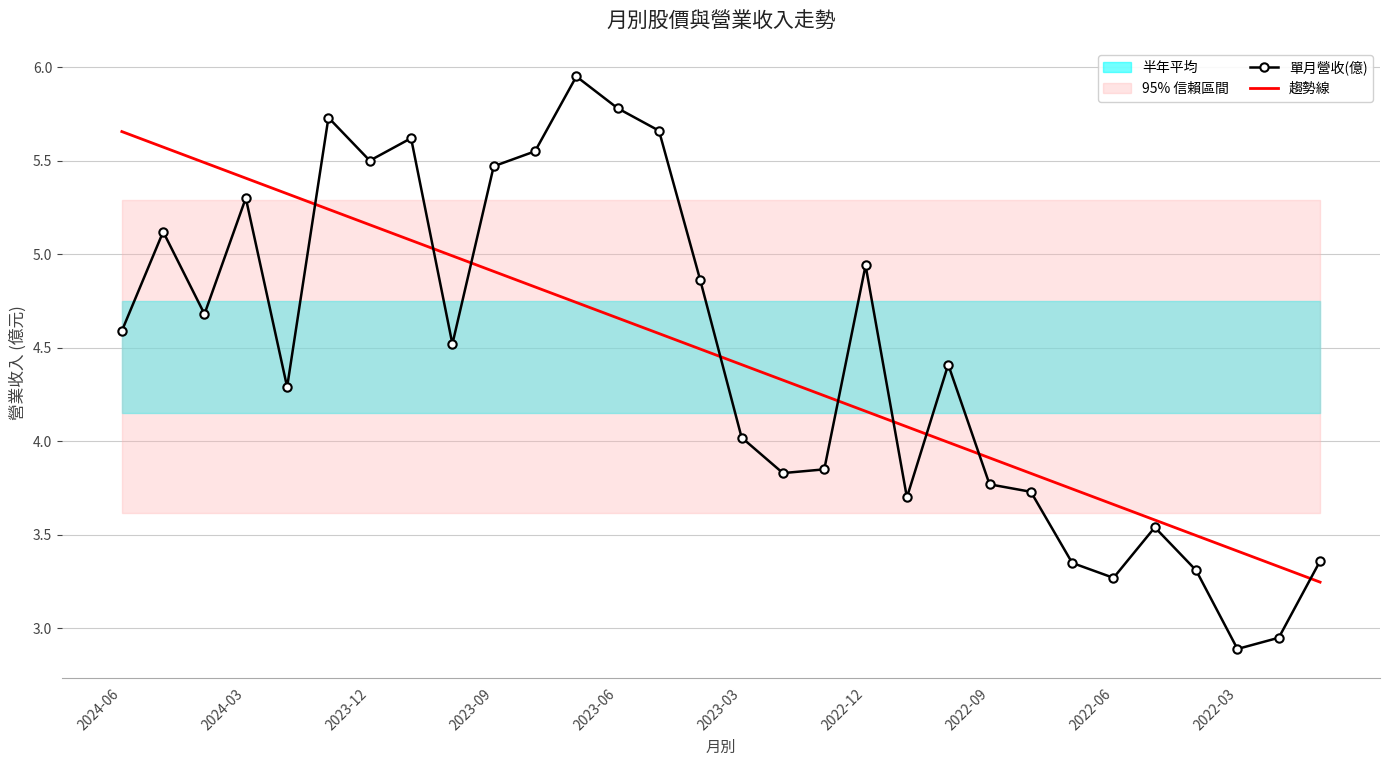

Reading right to left, transcribe all the data shown in this chart.

單月營收(億): 3.4	3.0	2.9	3.3	3.5	3.3	3.4	3.7	3.8	4.4	3.7	4.9	3.9	3.8	4.0	4.9	5.7	5.8	6.0	5.5	5.5	4.5	5.6	5.5	5.7	4.3	5.3	4.7	5.1	4.6
趨勢線: 3.2	3.3	3.4	3.5	3.6	3.7	3.7	3.8	3.9	4.0	4.1	4.2	4.2	4.3	4.4	4.5	4.6	4.7	4.7	4.8	4.9	5.0	5.1	5.2	5.2	5.3	5.4	5.5	5.6	5.7